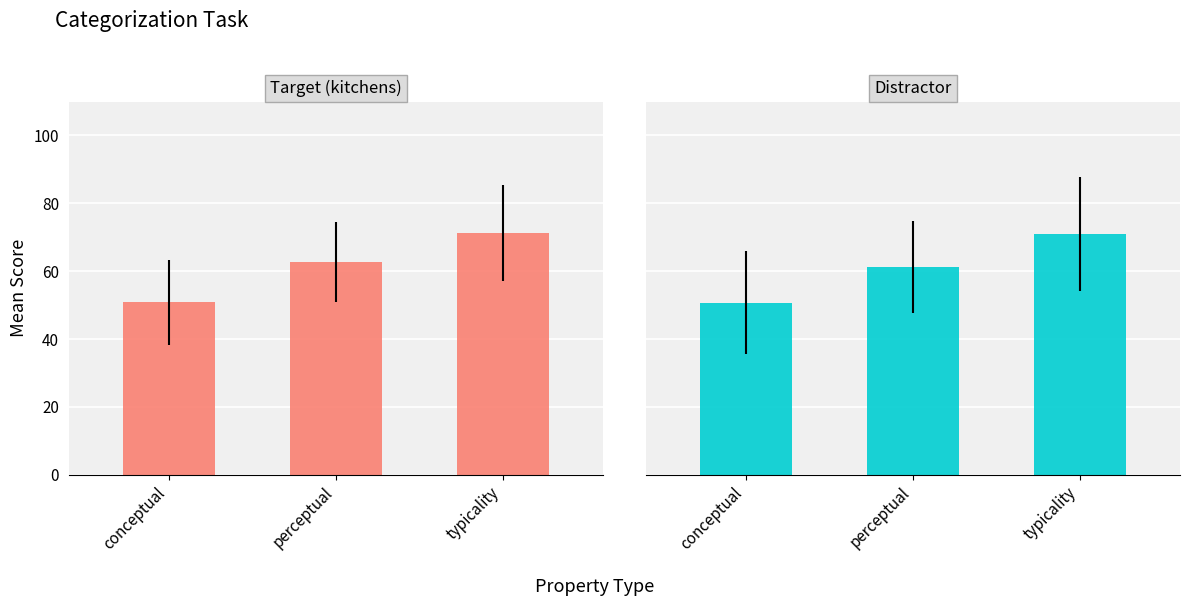

At which label does the data first exceed 61?

perceptual